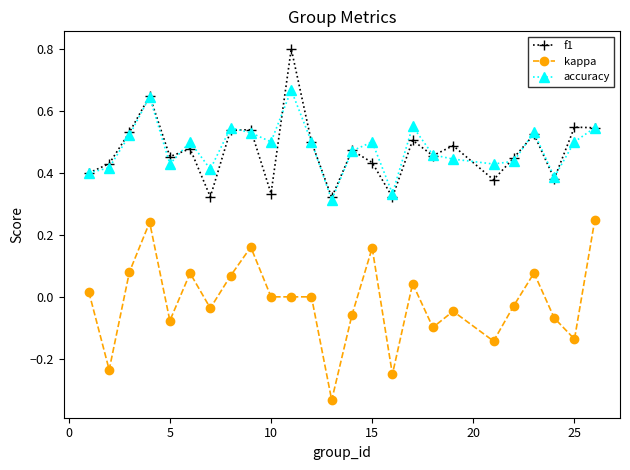

True or false: f1 has more than 2 points higher than both neighbors.

True